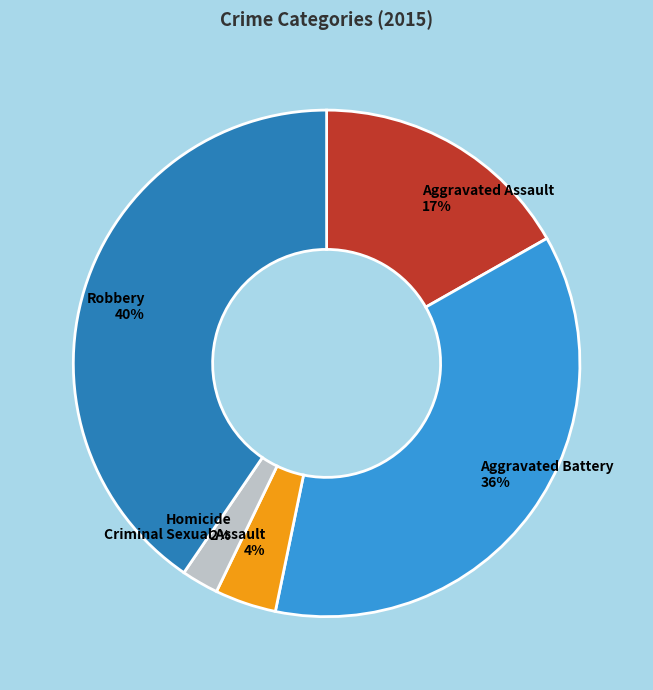

Is it true that Robbery is 31% of the pie?

False